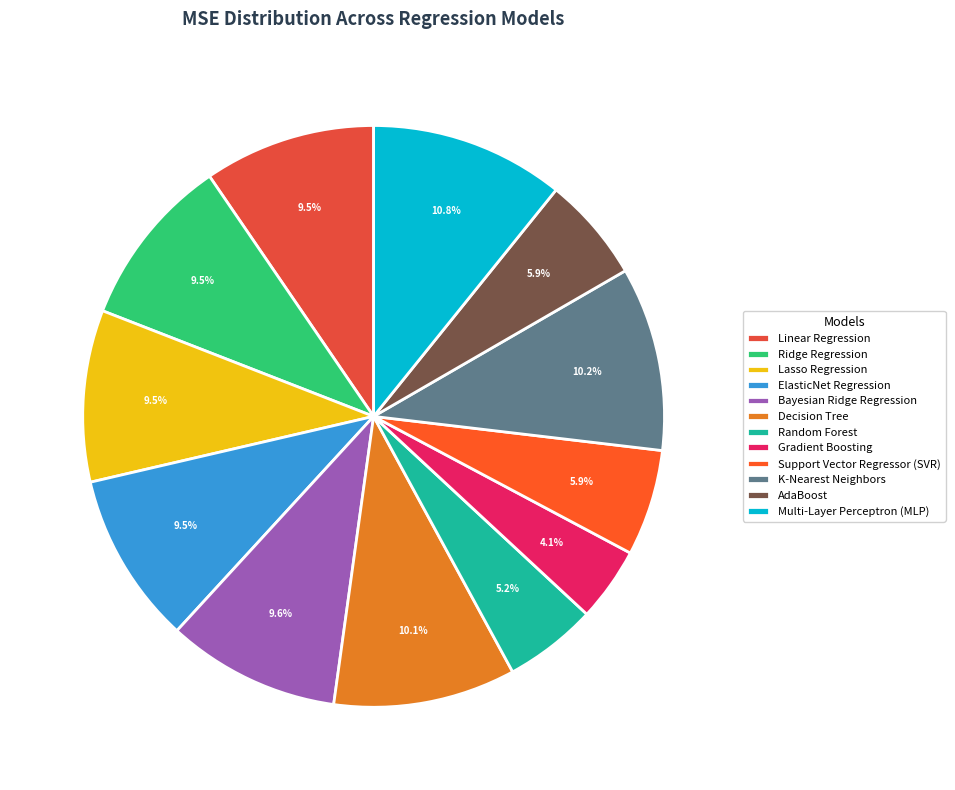

To the nearest percent, what is the combined percentage of Lasso Regression and ElasticNet Regression?

19%